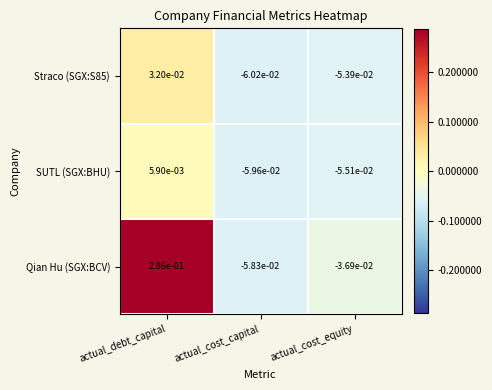

At which category is the sum across all series the highest?

actual_debt_capital